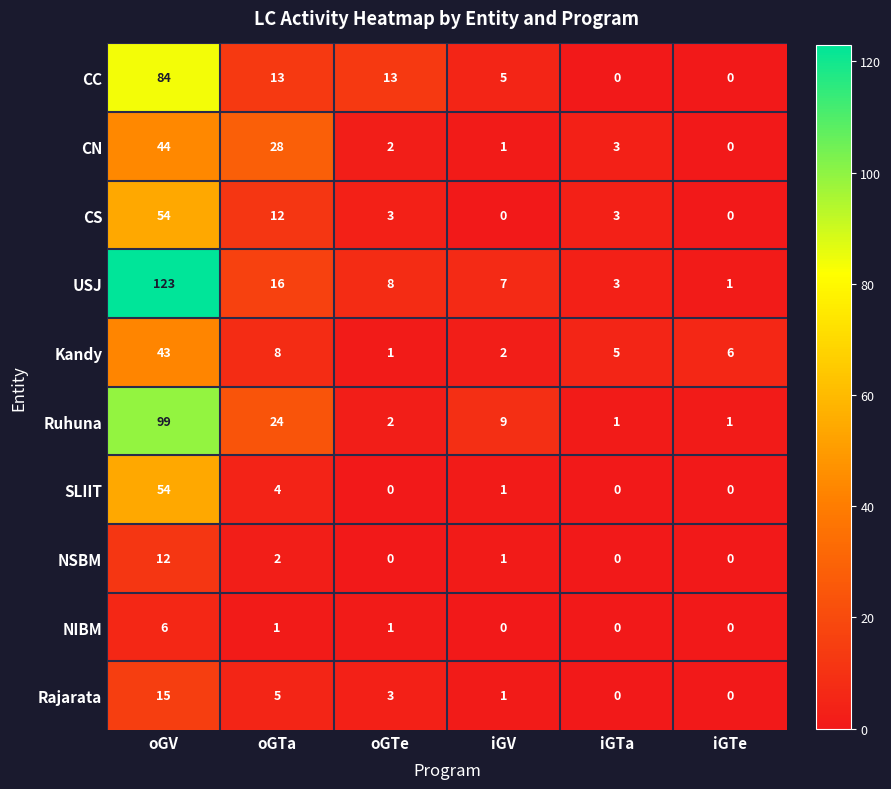

What is the sum of all SLIIT values?

59